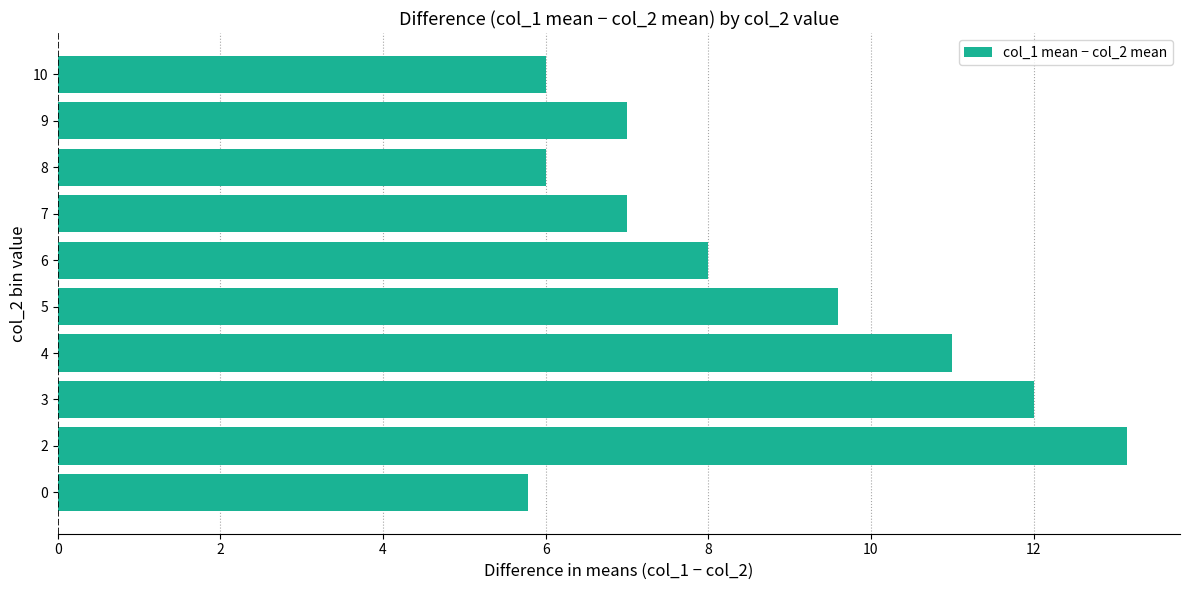

At which category does the chart reach its peak across all series?

2